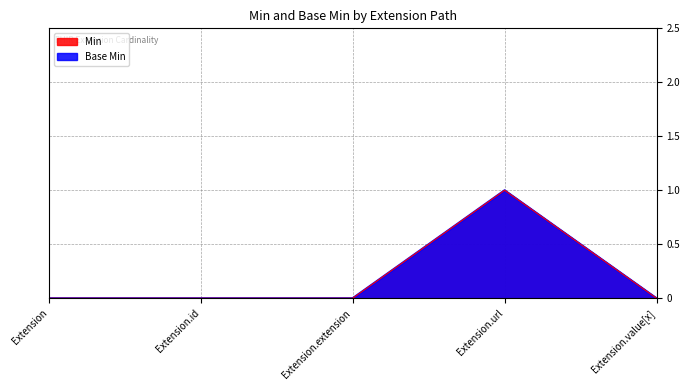

What is the difference between the maximum and minimum values in the Min series?

1